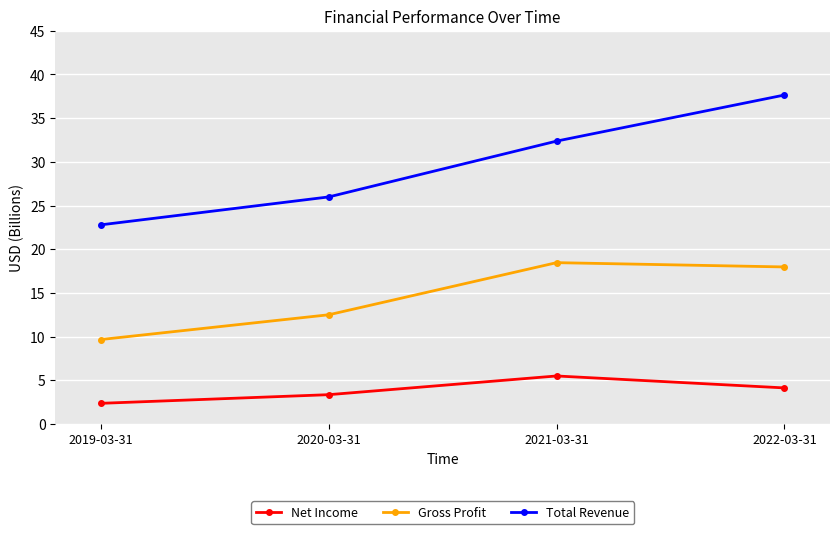

Where is Gross Profit nearest to the value 14?

2020-03-31